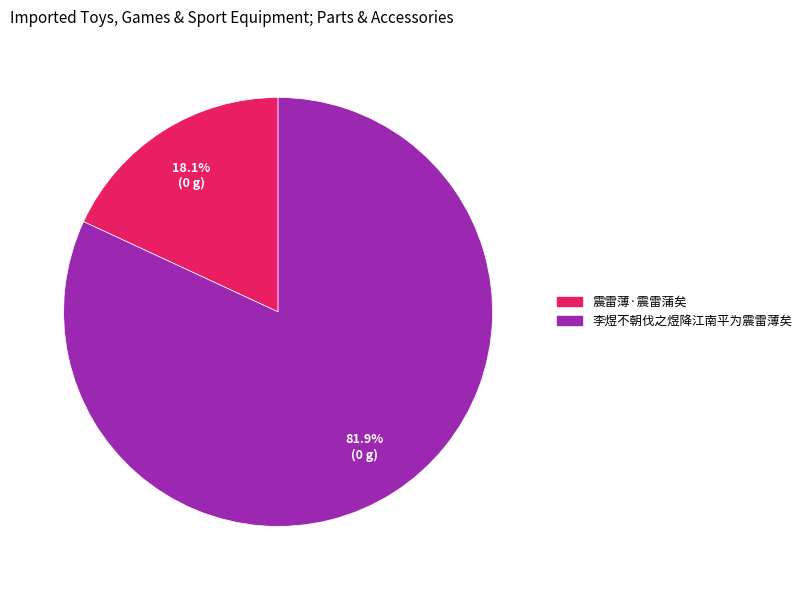

Which has a higher value, 李煜不朝伐之煜降江南平为震雷薄矣 or 震雷薄·震雷蒲矣?

李煜不朝伐之煜降江南平为震雷薄矣